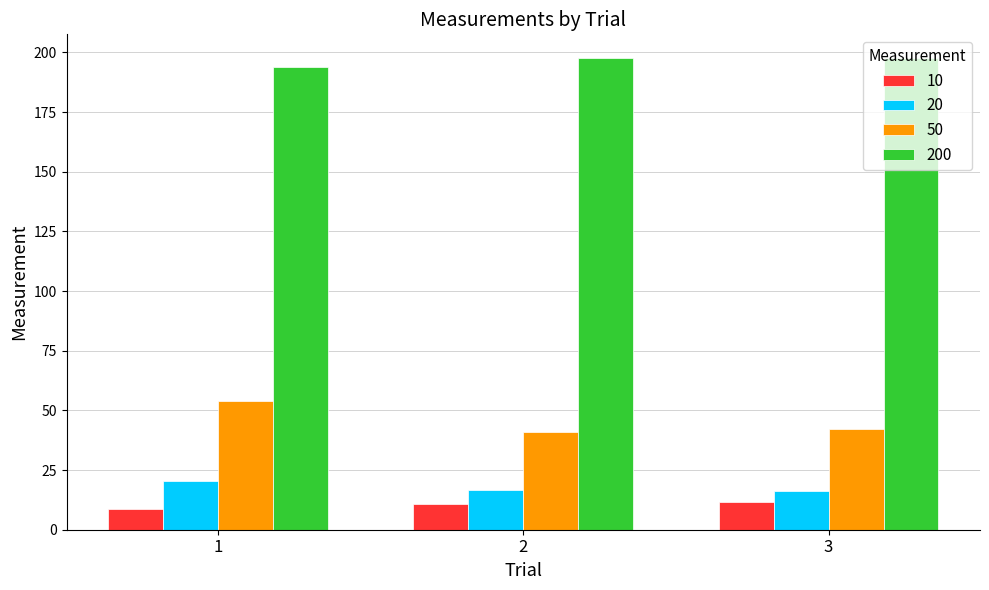

Which series has the largest total across all categories?

200